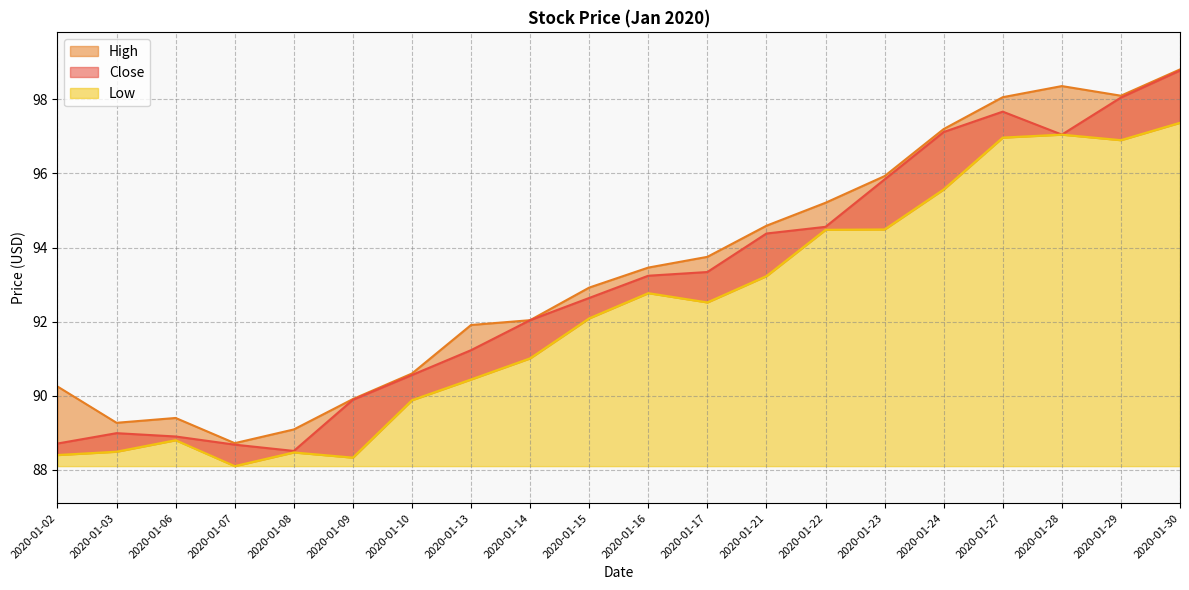

What is the sum of the Close values at 2020-01-15 and 2020-01-09?

182.5